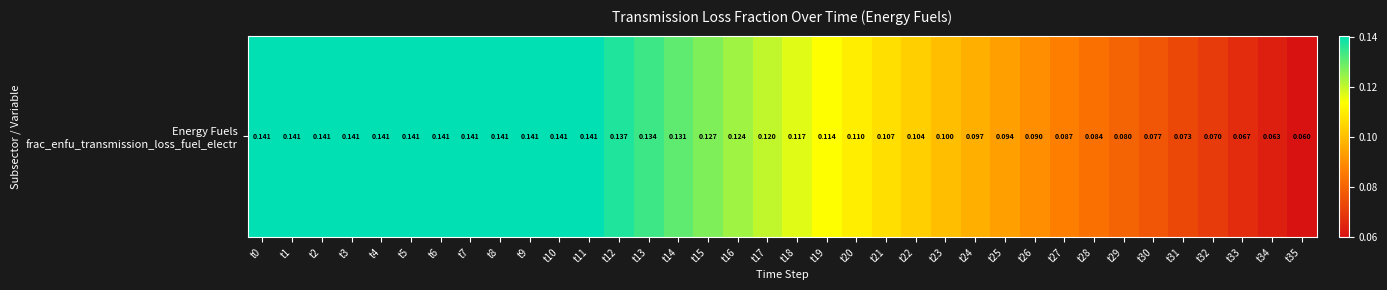

Reading left to right, list all the values displayed in this chart.

0.1	0.1	0.1	0.1	0.1	0.1	0.1	0.1	0.1	0.1	0.1	0.1	0.1	0.1	0.1	0.1	0.1	0.1	0.1	0.1	0.1	0.1	0.1	0.1	0.1	0.1	0.1	0.1	0.1	0.1	0.1	0.1	0.1	0.1	0.1	0.1